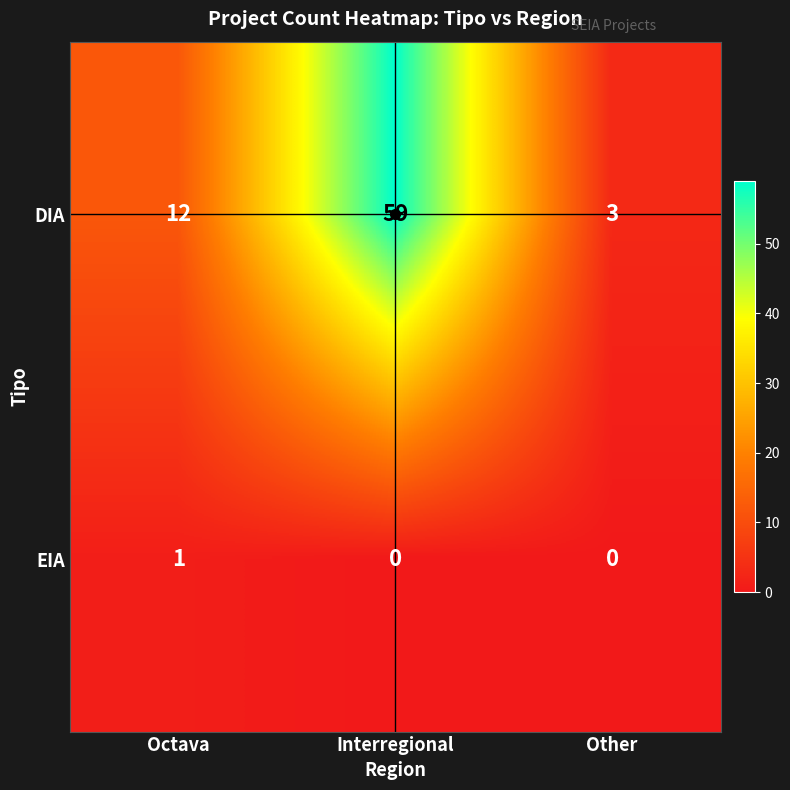

Which series has the largest total across all categories?

DIA